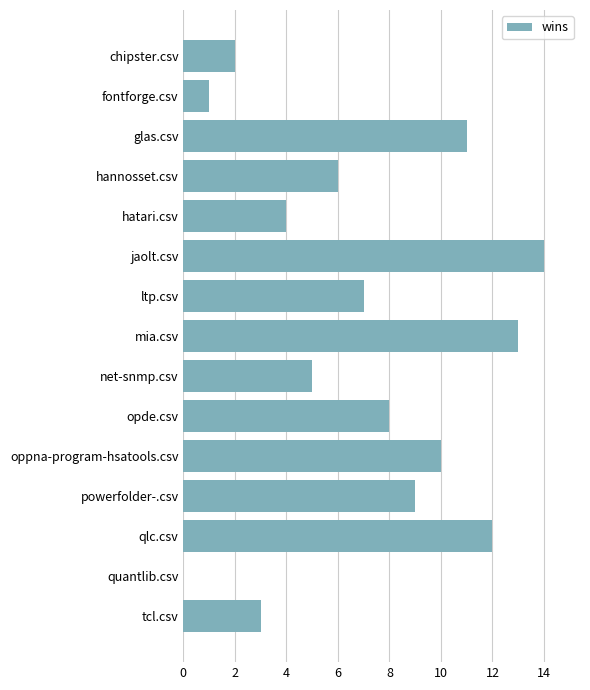

Reading top to bottom, what are all the values shown in this chart?

chipster.csv=2	fontforge.csv=1	glas.csv=11	hannosset.csv=6	hatari.csv=4	jaolt.csv=14	ltp.csv=7	mia.csv=13	net-snmp.csv=5	opde.csv=8	oppna-program-hsatools.csv=10	powerfolder-.csv=9	qlc.csv=12	quantlib.csv=0	tcl.csv=3